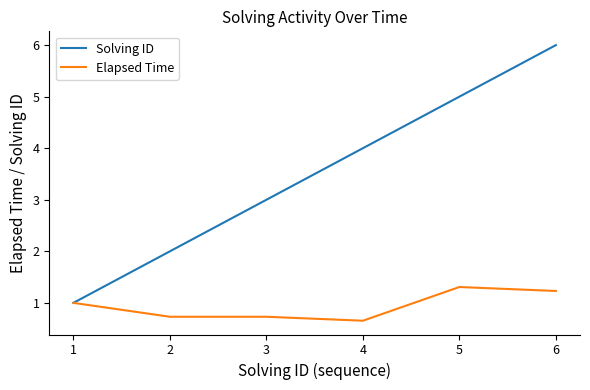

Which series has the widest spread of values?

Solving ID